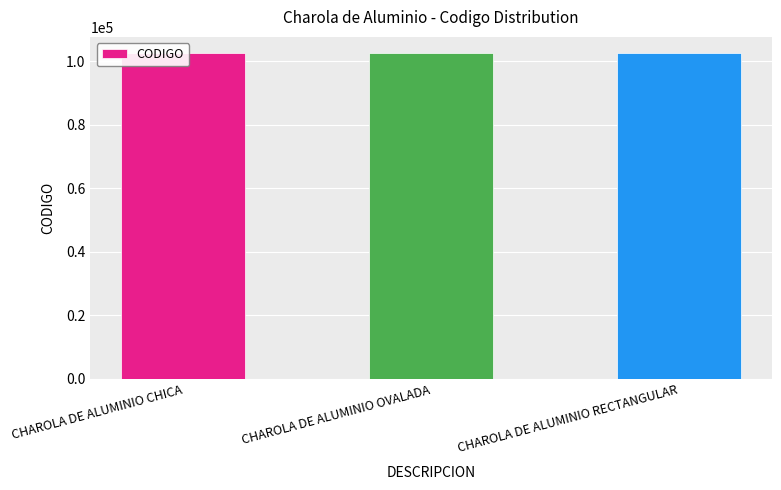

Count the values in the range 102475 to 102477.

3